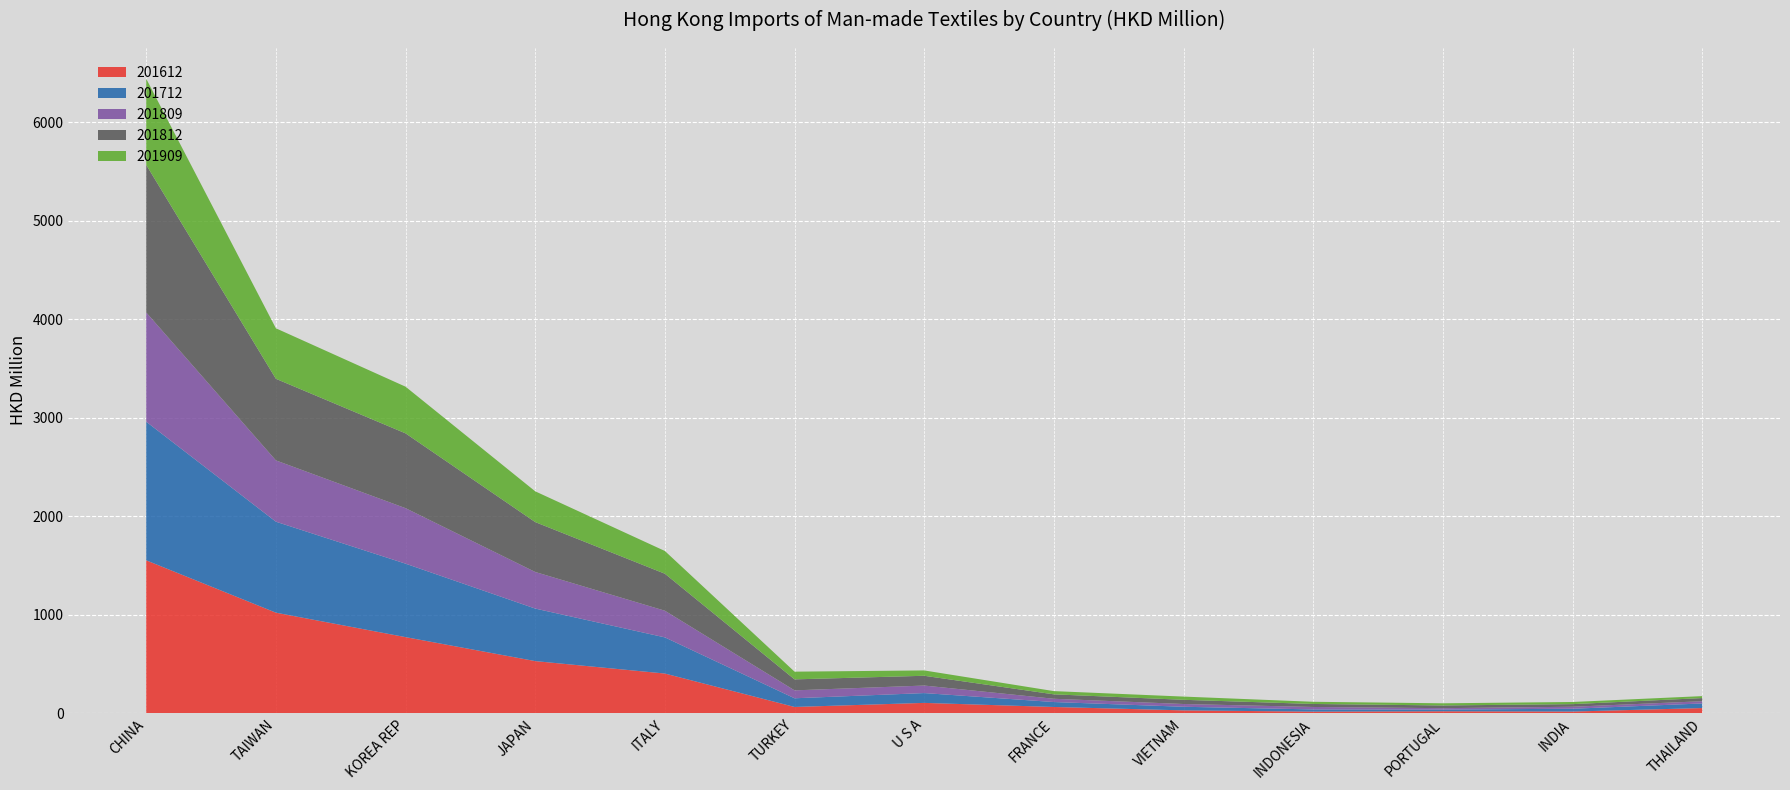

Reading left to right, extract all data points from this chart.

201612: 1553.8	1022.3	774.1	530.7	404.3	65.0	106.3	64.8	30.2	17.5	21.1	18.3	53.8
201712: 1407.5	923.7	745.9	533.4	367.1	88.0	99.7	50.2	36.8	22.4	17.6	28.5	46.8
201809: 1109.5	622.5	563.4	371.5	270.8	80.4	76.5	33.1	28.1	24.9	14.1	20.4	22.6
201812: 1498.2	828.5	759.6	506.6	375.6	111.6	99.2	45.0	42.6	30.5	27.5	26.4	32.0
201909: 874.9	512.9	474.0	312.3	230.9	78.3	54.3	32.8	32.7	22.2	21.9	21.9	19.9